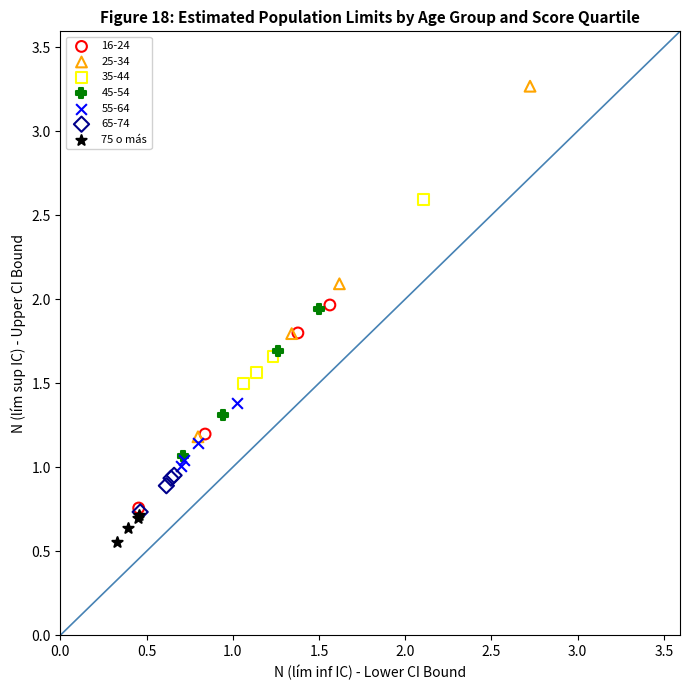

Which series reaches the maximum Y coordinate?

25-34